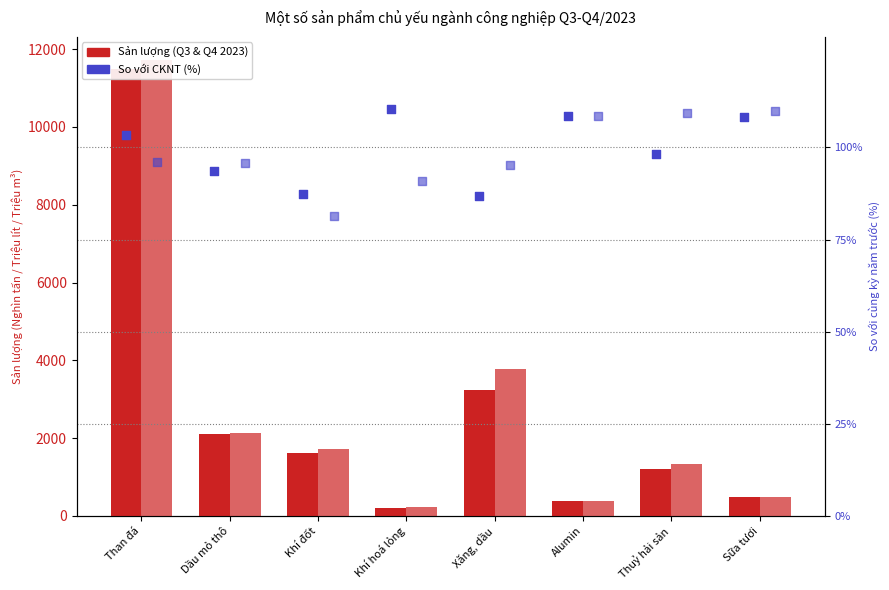

At which category is the sum across all series the highest?

Than đá